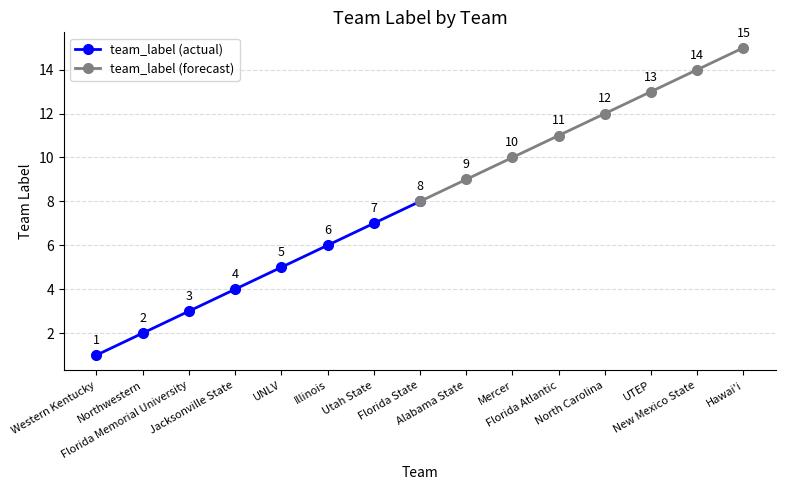

How many team_label (forecast) values are between 10 and 14?

5